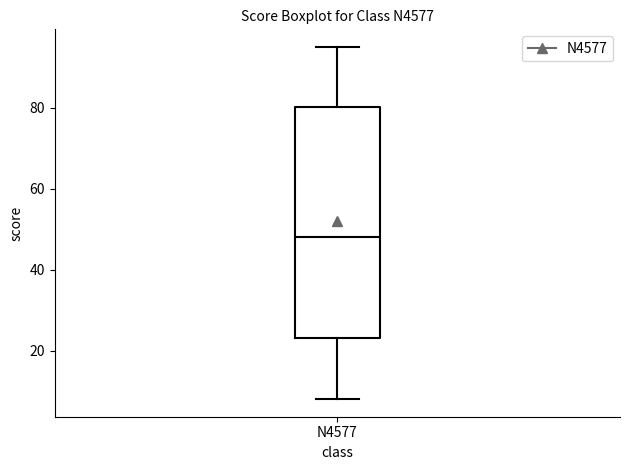

Read this box plot against the y-axis: the position of the median line, the range covered by the box, and the ends of both whiskers. The values are not printed on the chart, so give them approximately, as read against the axis.

median 48, box 24 to 80, whiskers 8 to 96